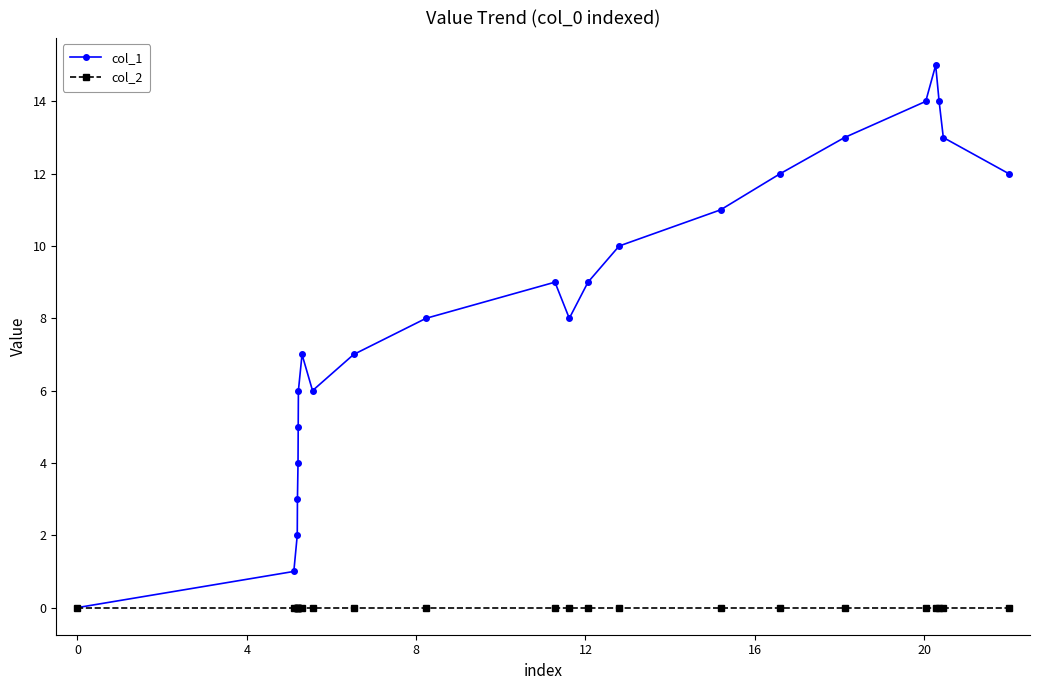

Does the chart have visible grid lines?

No